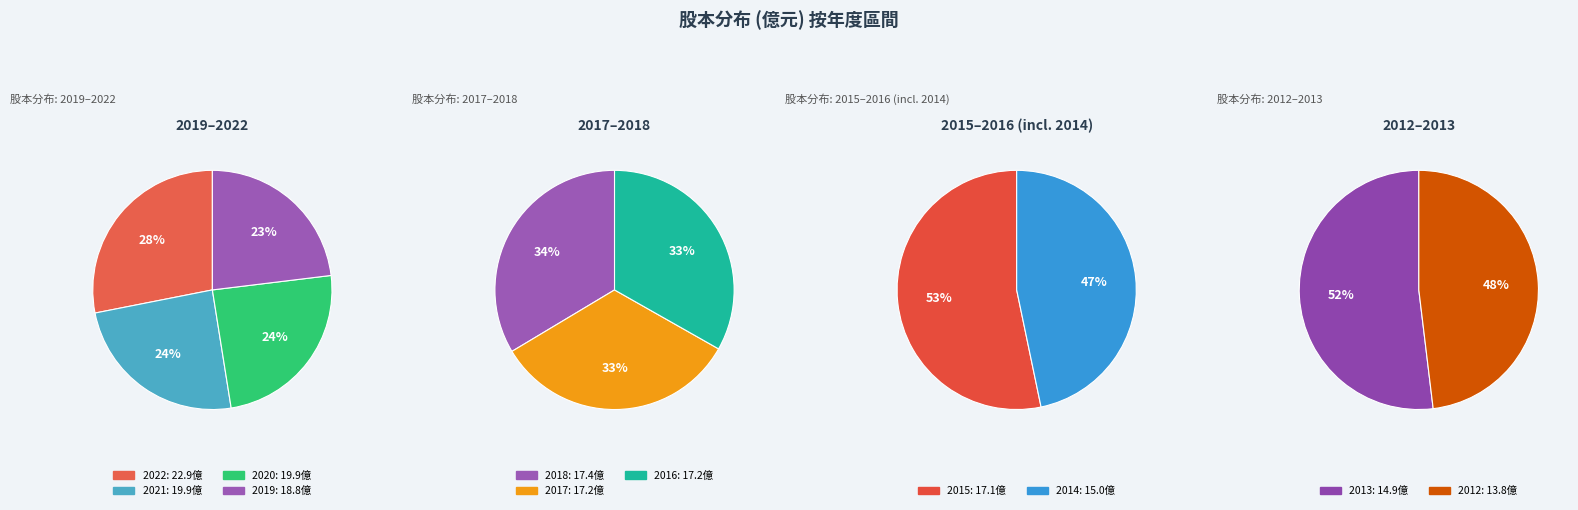

Rank the categories by value from lowest to highest.

2012, 2013, 2014, 2015, 2017, 2016, 2018, 2019, 2021, 2020, 2022